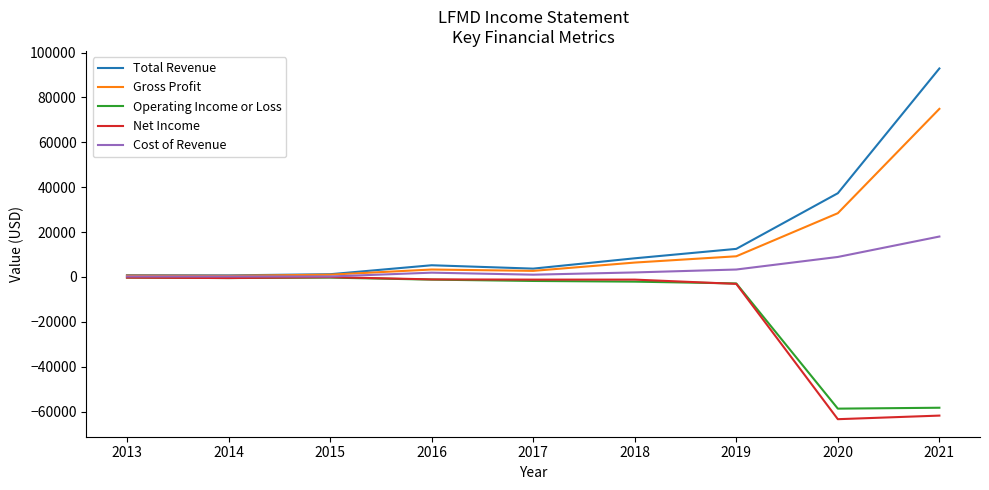

In Operating Income or Loss, how many points are higher than both neighbors (excluding endpoints)?

1